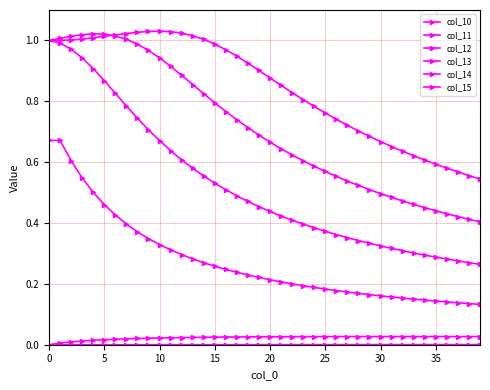

Reading right to left, list all the values displayed in this chart.

col_10: 0.0	0.0	0.0	0.0	0.0	0.0	0.0	0.0	0.0	0.0	0.0	0.0	0.0	0.0	0.0	0.0	0.0	0.0	0.0	0.0	0.0	0.0	0.0	0.0	0.0	0.0	0.0	0.0	0.0	0.0	0.0	0.0	0.0	0.0	0.0	0.0	0.0	0.0	0.0	0.0
col_11: 0.0	0.0	0.0	0.0	0.0	0.0	0.0	0.0	0.0	0.0	0.0	0.0	0.0	0.0	0.0	0.0	0.0	0.0	0.0	0.0	0.0	0.0	0.0	0.0	0.0	0.0	0.0	0.0	0.0	0.0	0.0	0.0	0.0	0.0	0.0	0.0	0.0	0.0	0.0	0.0
col_12: 0.1	0.1	0.1	0.1	0.1	0.1	0.1	0.2	0.2	0.2	0.2	0.2	0.2	0.2	0.2	0.2	0.2	0.2	0.2	0.2	0.2	0.2	0.2	0.2	0.3	0.3	0.3	0.3	0.3	0.3	0.3	0.4	0.4	0.4	0.5	0.5	0.5	0.6	0.7	0.7
col_13: 0.3	0.3	0.3	0.3	0.3	0.3	0.3	0.3	0.3	0.3	0.3	0.3	0.4	0.4	0.4	0.4	0.4	0.4	0.4	0.4	0.5	0.5	0.5	0.5	0.5	0.6	0.6	0.6	0.6	0.7	0.7	0.7	0.8	0.8	0.9	0.9	0.9	1.0	1.0	1.0
col_14: 0.4	0.4	0.4	0.4	0.4	0.5	0.5	0.5	0.5	0.5	0.5	0.5	0.5	0.6	0.6	0.6	0.6	0.6	0.6	0.7	0.7	0.7	0.7	0.8	0.8	0.8	0.9	0.9	0.9	0.9	1.0	1.0	1.0	1.0	1.0	1.0	1.0	1.0	1.0	1.0
col_15: 0.5	0.6	0.6	0.6	0.6	0.6	0.6	0.6	0.7	0.7	0.7	0.7	0.7	0.7	0.8	0.8	0.8	0.8	0.9	0.9	0.9	0.9	0.9	1.0	1.0	1.0	1.0	1.0	1.0	1.0	1.0	1.0	1.0	1.0	1.0	1.0	1.0	1.0	1.0	1.0